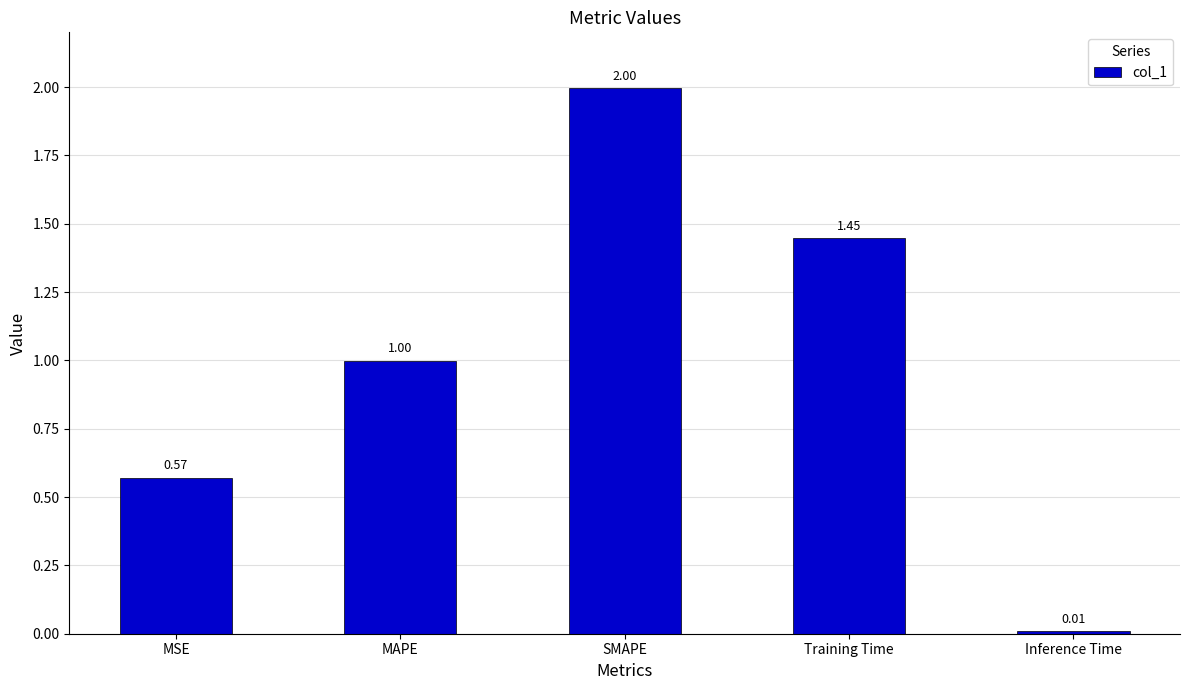

What is the maximum value shown in the chart?

2.0